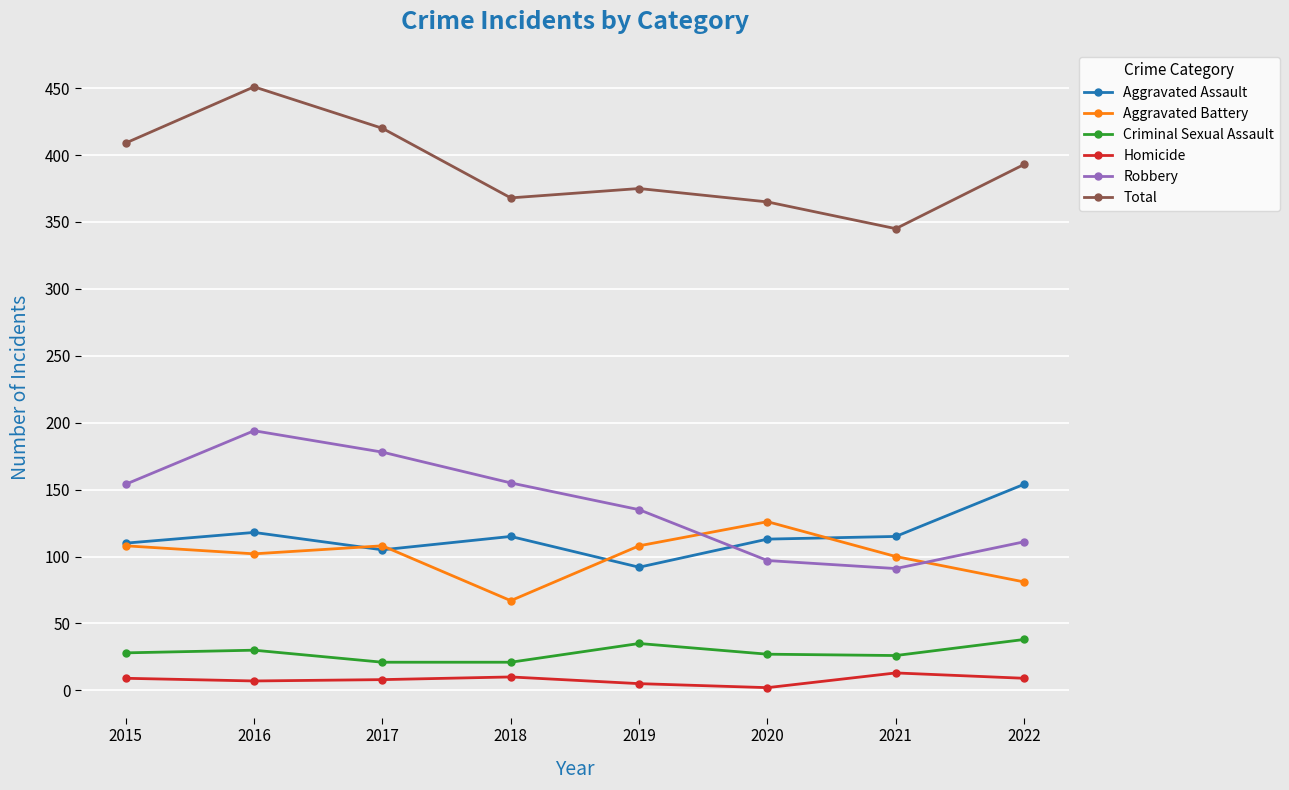

What is the minimum value shown in the chart?

2